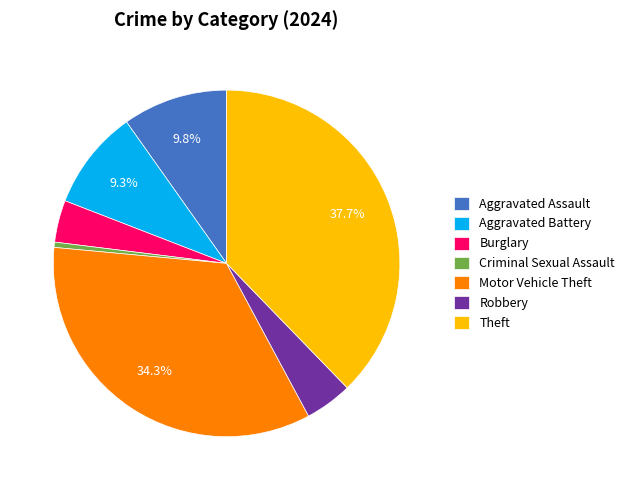

Which has a higher value, Motor Vehicle Theft or Aggravated Battery?

Motor Vehicle Theft